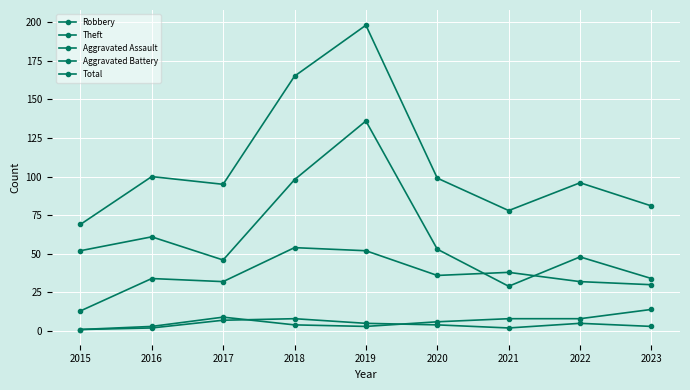

What is the difference between the Theft values at 2020 and 2019?

83